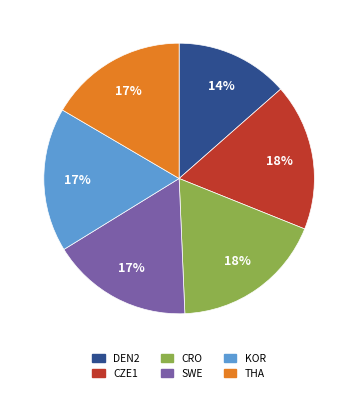

To the nearest percent, what is the average slice percentage?

17%